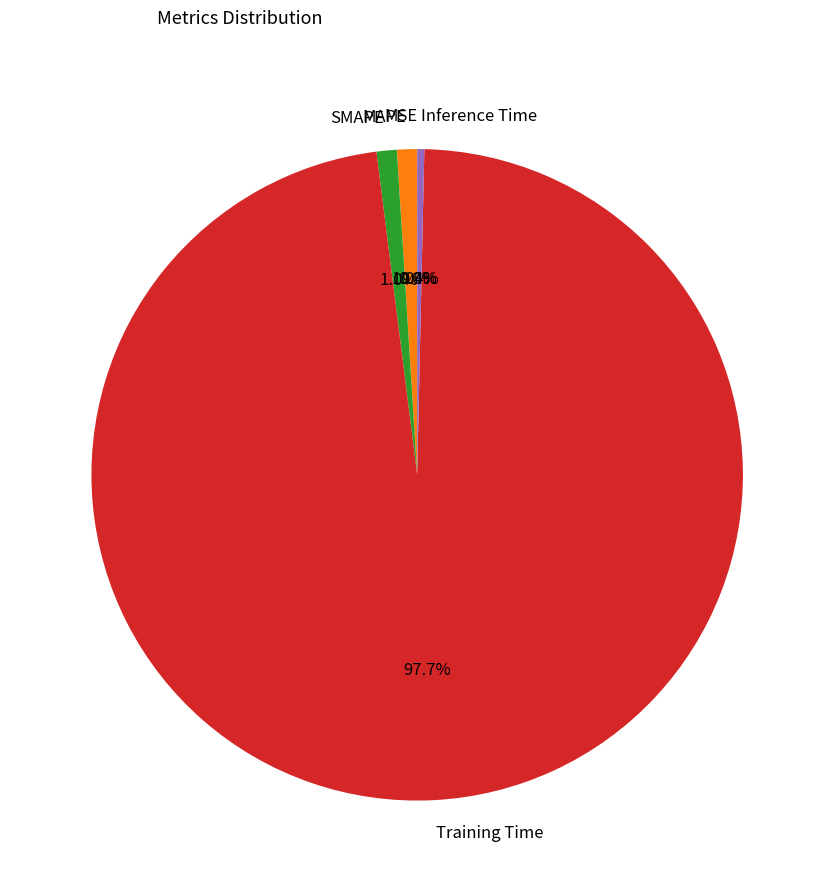

What is the majority slice?

Training Time